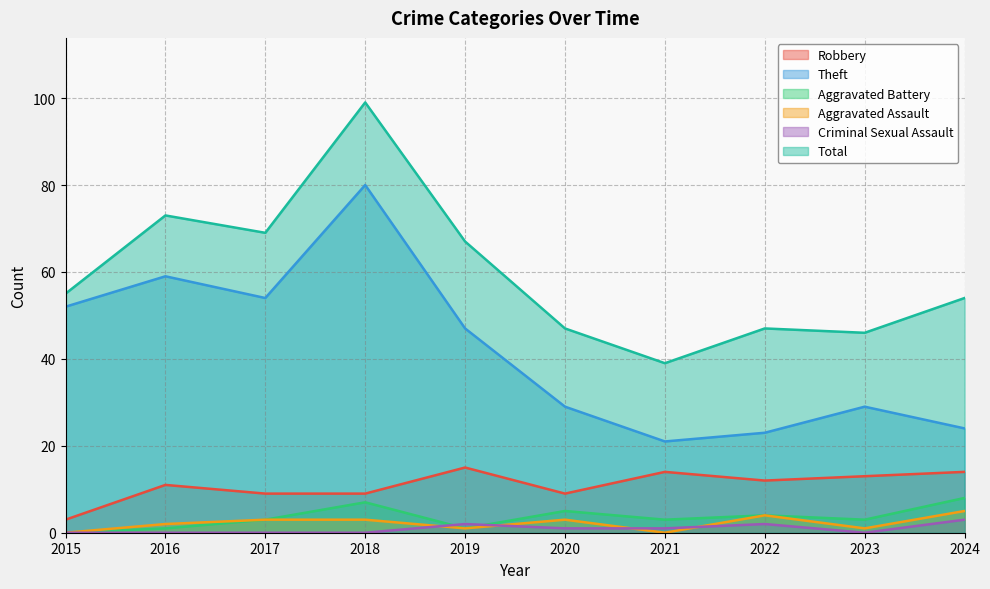

What is the highest value of the Total series?

99